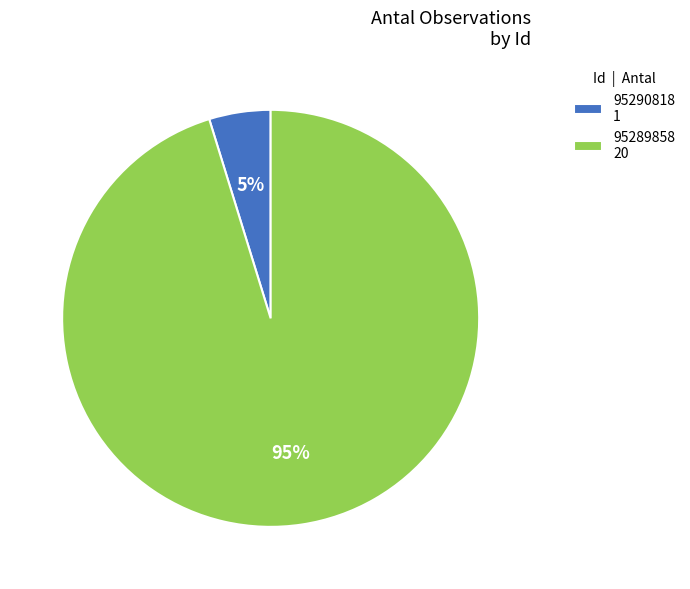

To the nearest percent, what portion does 95290818 represent?

5%